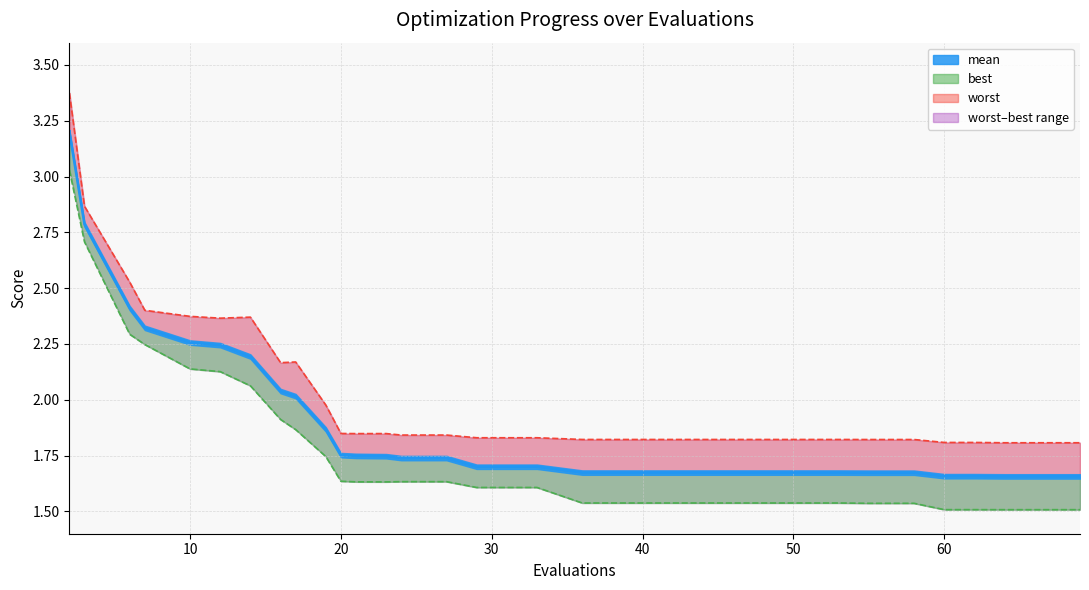

How many interior local valleys does the best series have?

3